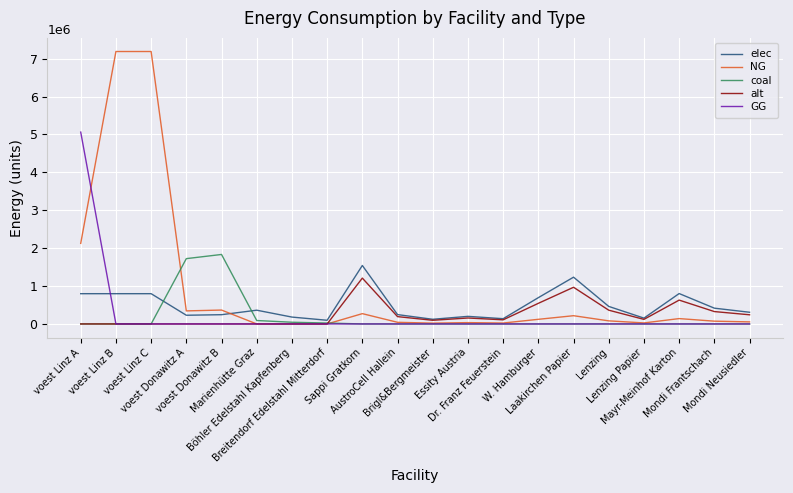

How many lines are shown in the chart?

5